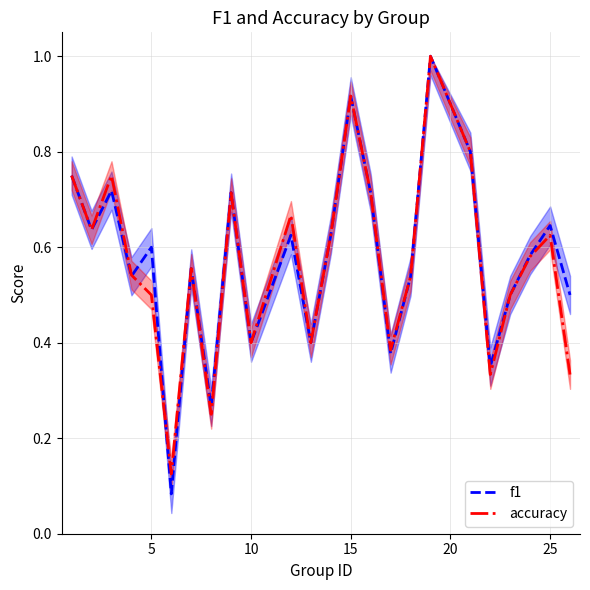

What is the greatest value displayed?

1.0